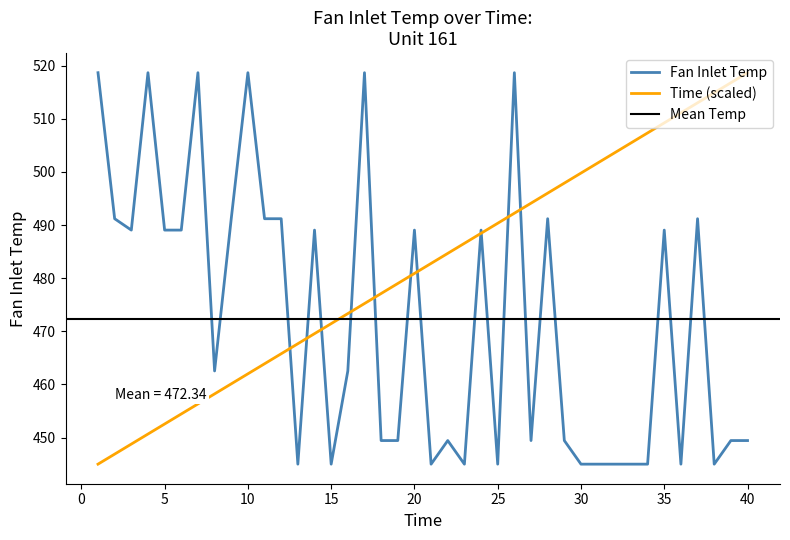

What is the lowest value of the Fan Inlet Temp series?

445.0